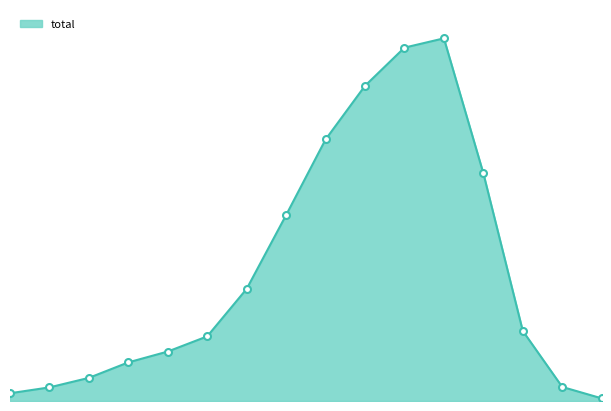

What is the label of the 9th point from the right?

50 - 54